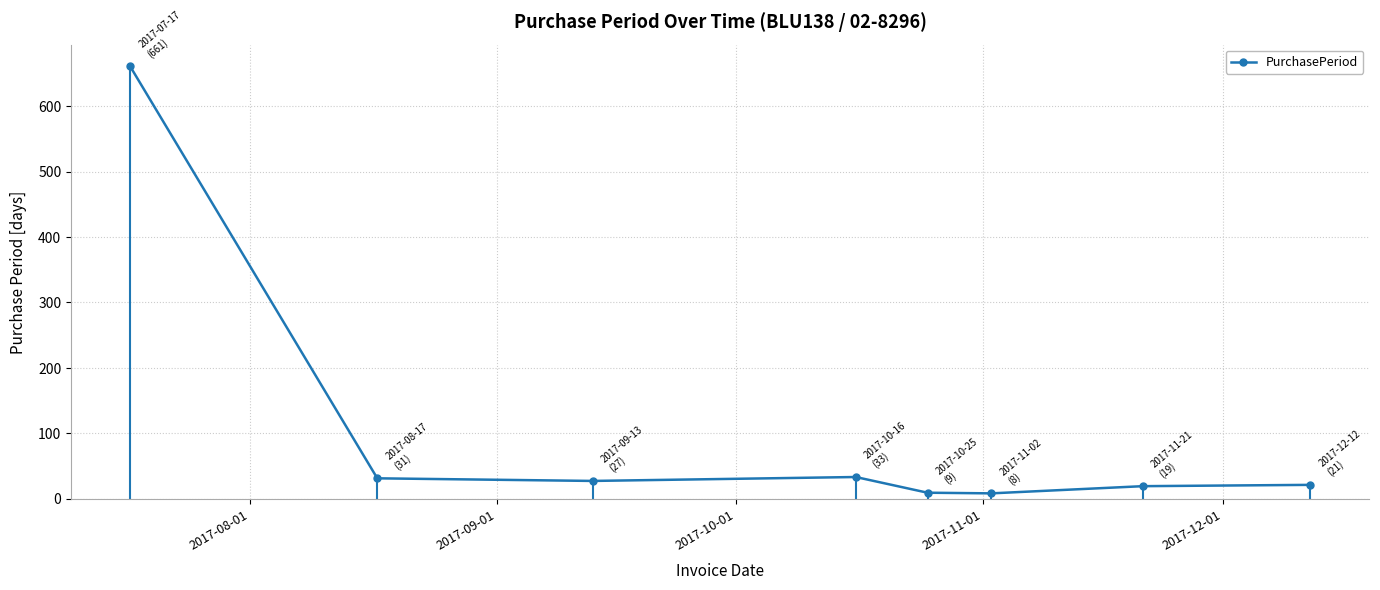

How many values are below 27?

4